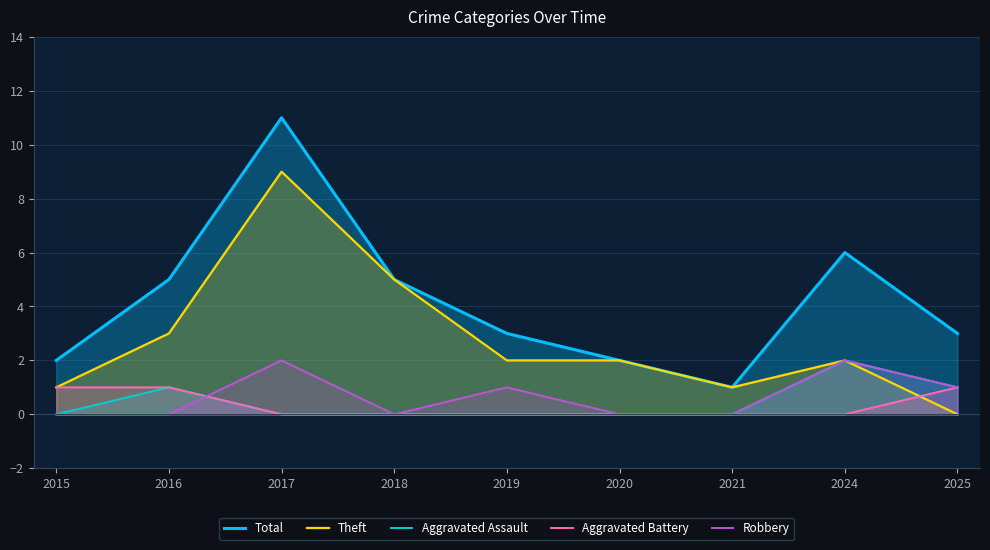

At which category is the sum across all series the highest?

2017